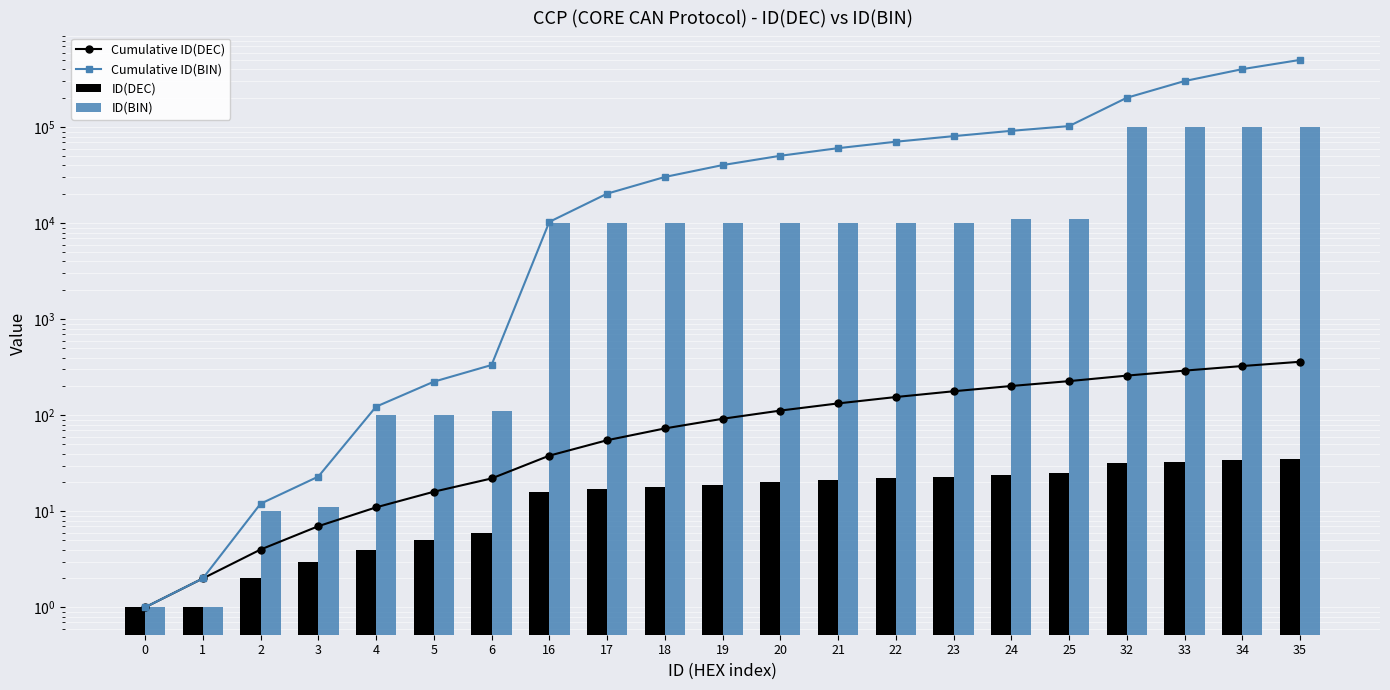

What is the maximum value for Cumulative ID(DEC)?

361